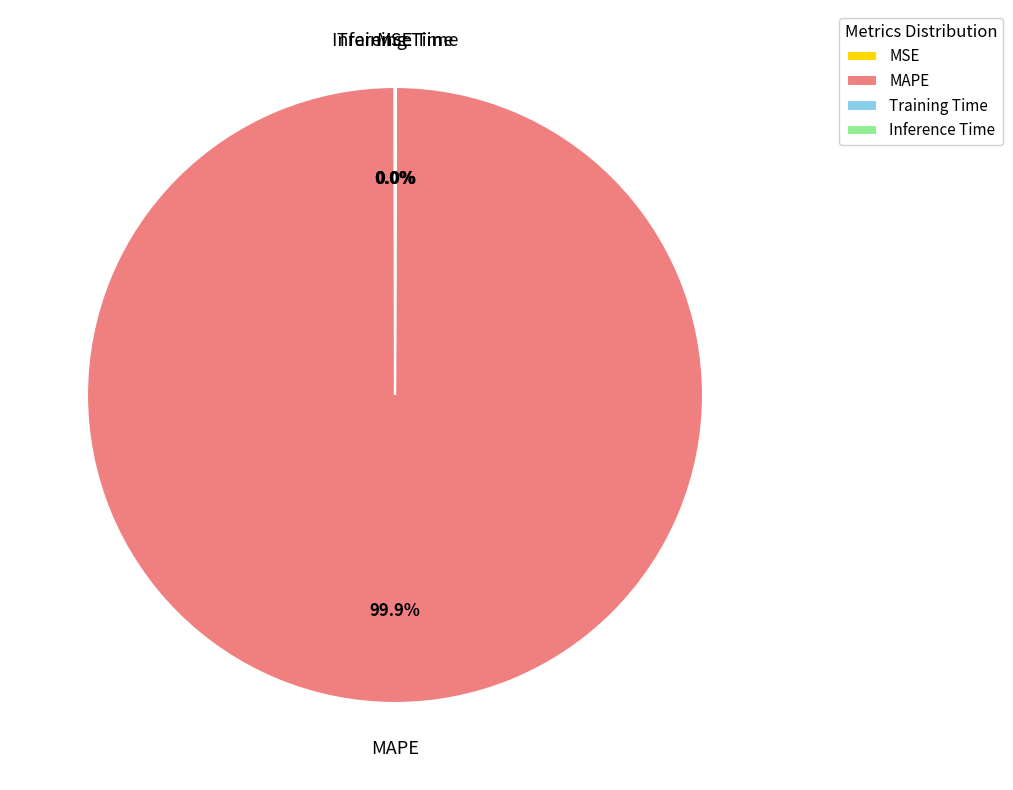

What is the largest slice in the pie chart?

MAPE